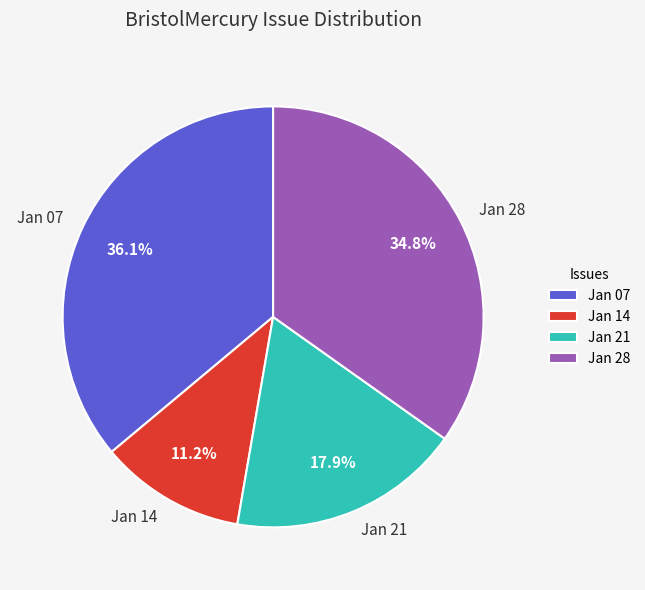

Count the number of slices in the pie.

4